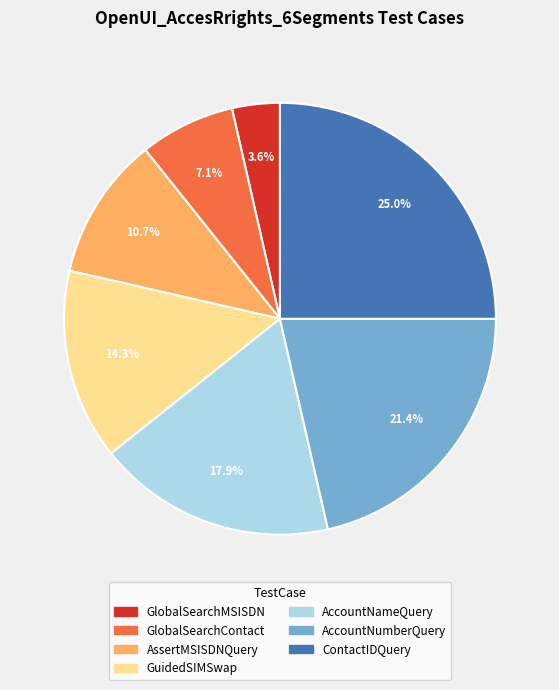

What is the largest slice in the pie chart?

ContactIDQuery